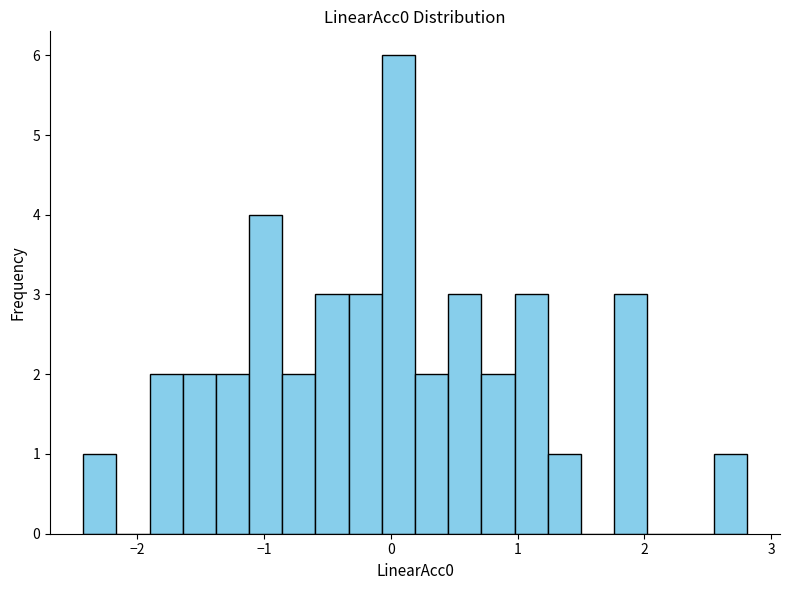

Read against the x-axis, roughly where is the centre of the tallest bar?

0.1